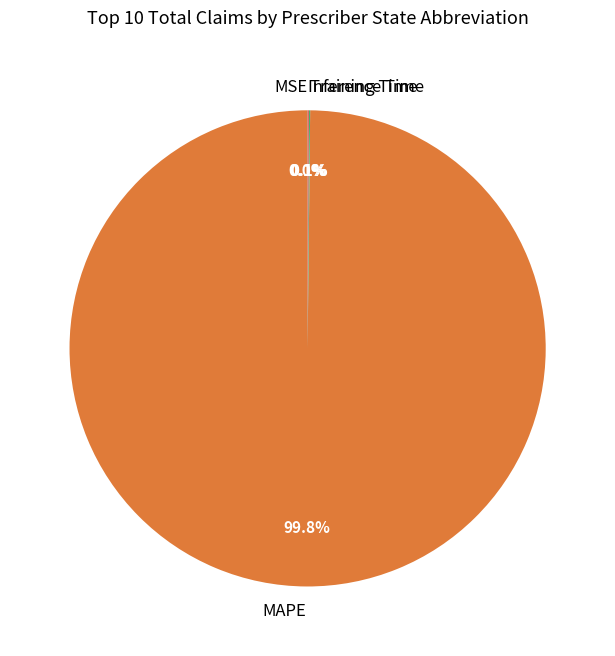

Which slice is the largest?

MAPE